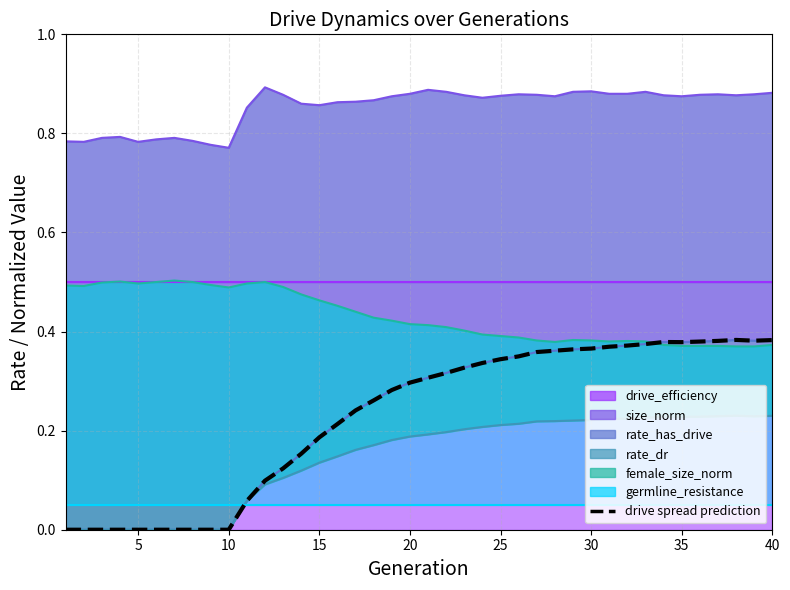

How many lines are shown in the chart?

1